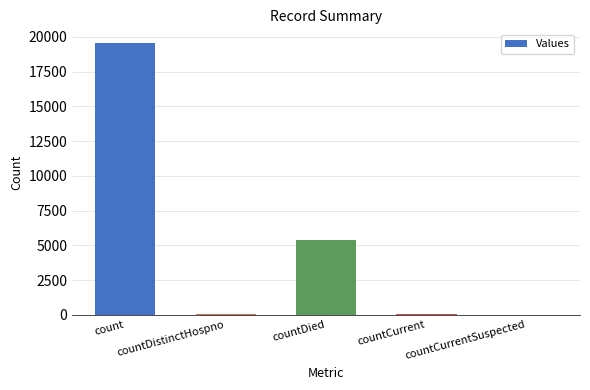

What value does the data have at count, to the nearest 10?

19560